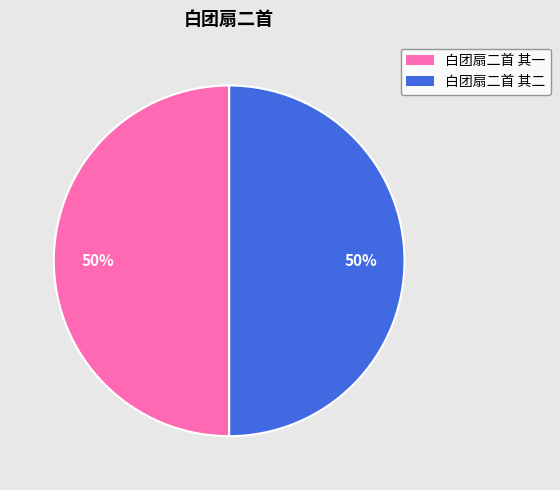

To the nearest percent, what portion does 白团扇二首 其二 represent?

50%